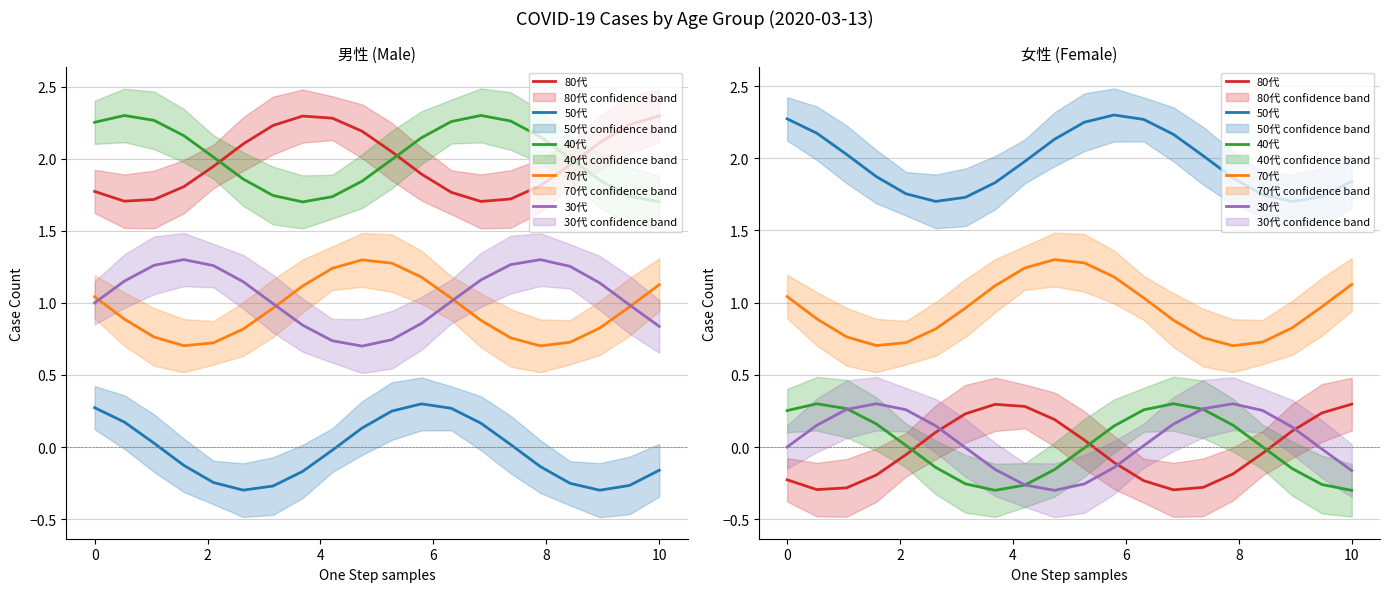

What is the difference between the maximum and second lowest values in the 50代 series?

0.6